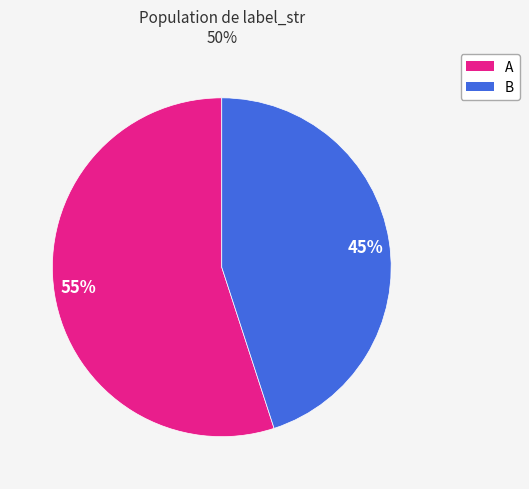

How many slices are in this pie chart?

2